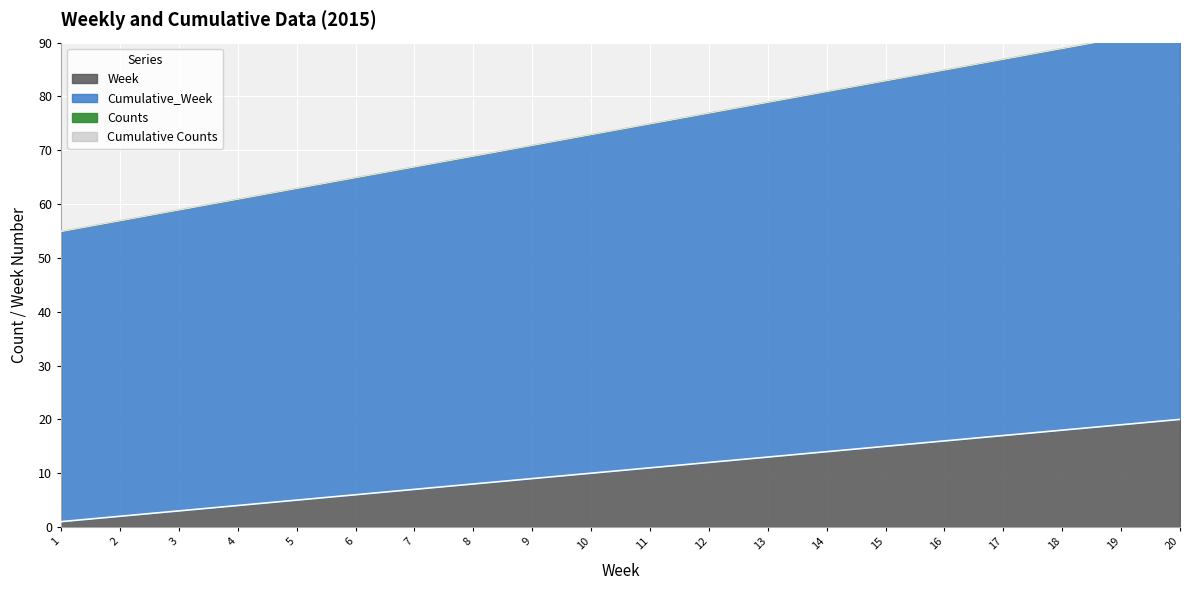

Which category has the lowest value in the Cumulative_Week series?

1